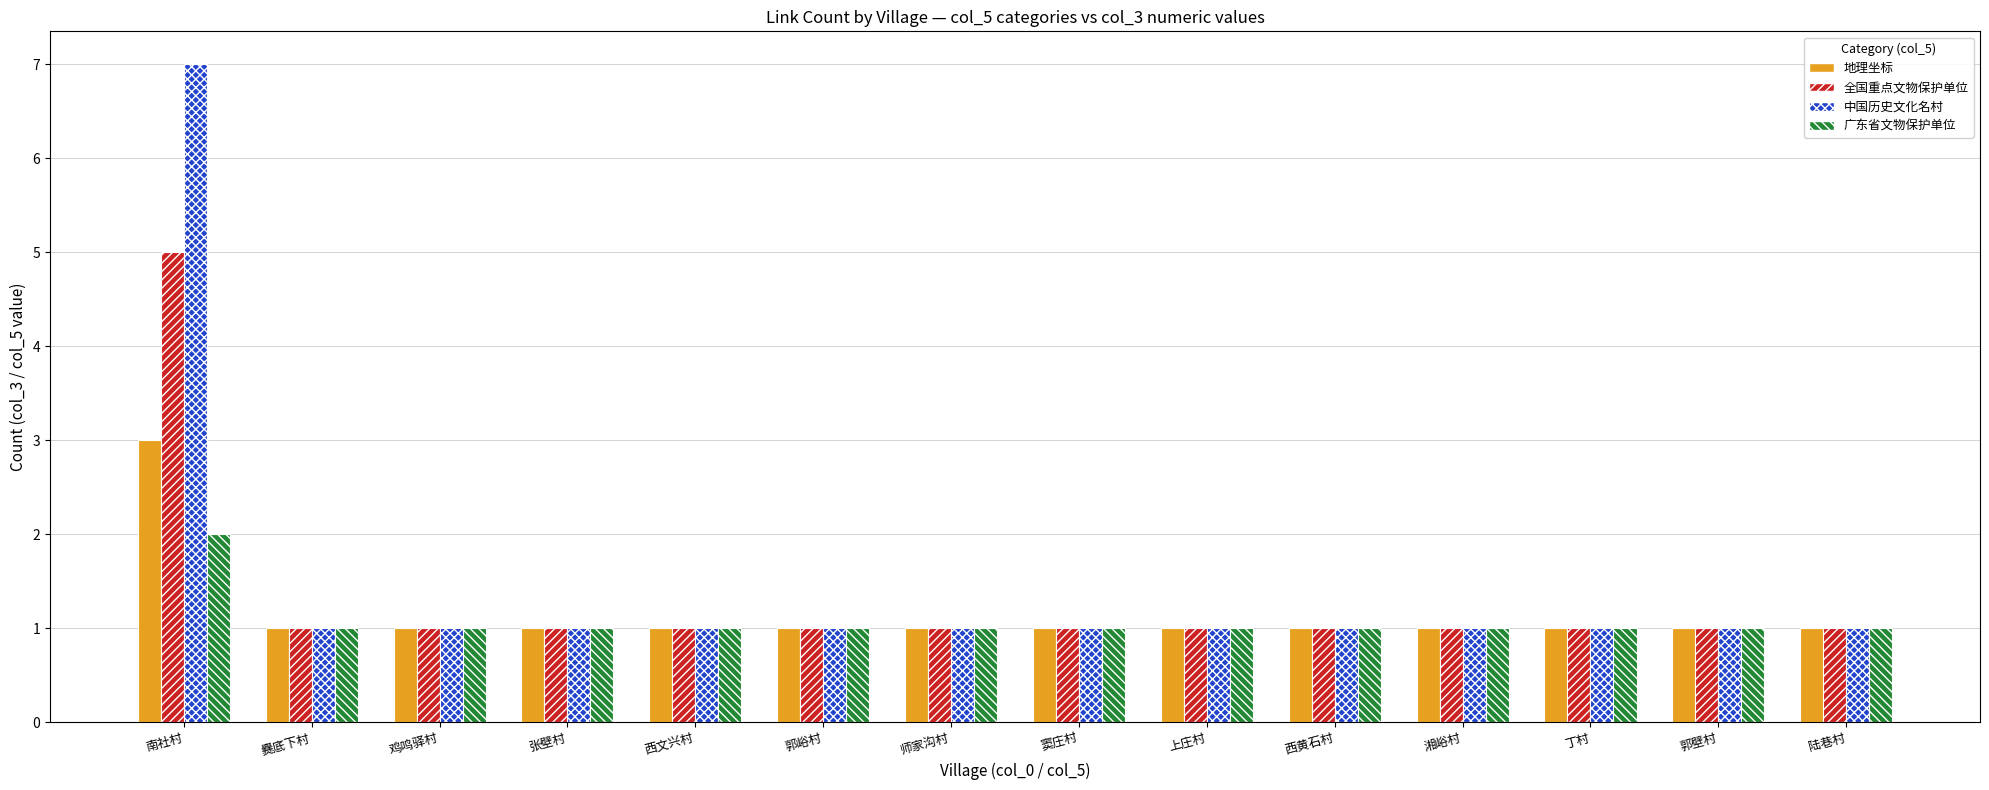

What is the maximum value for 地理坐标?

3